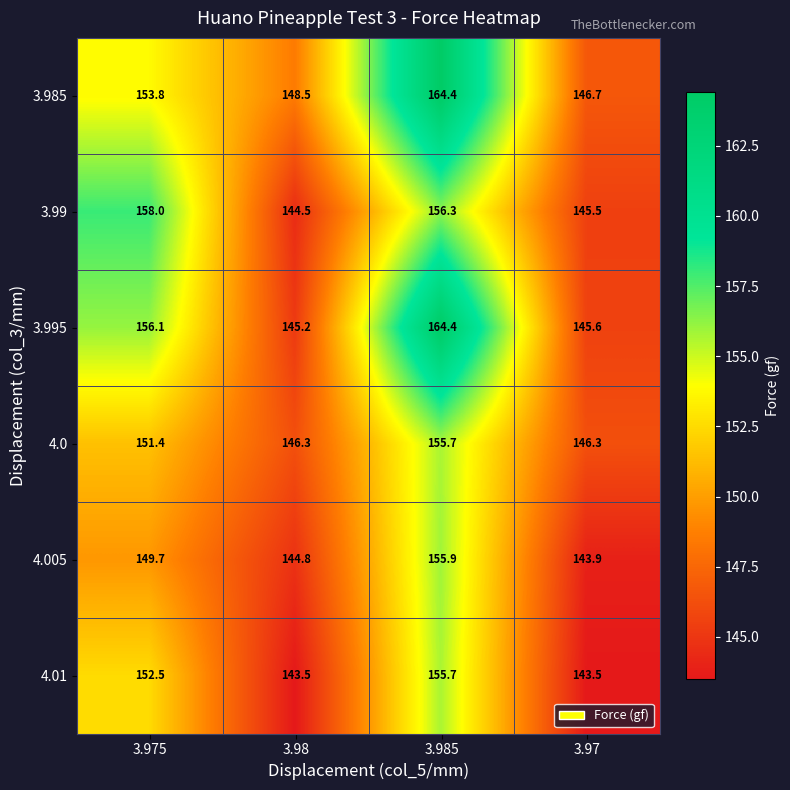

What is the minimum value shown in the chart?

143.5